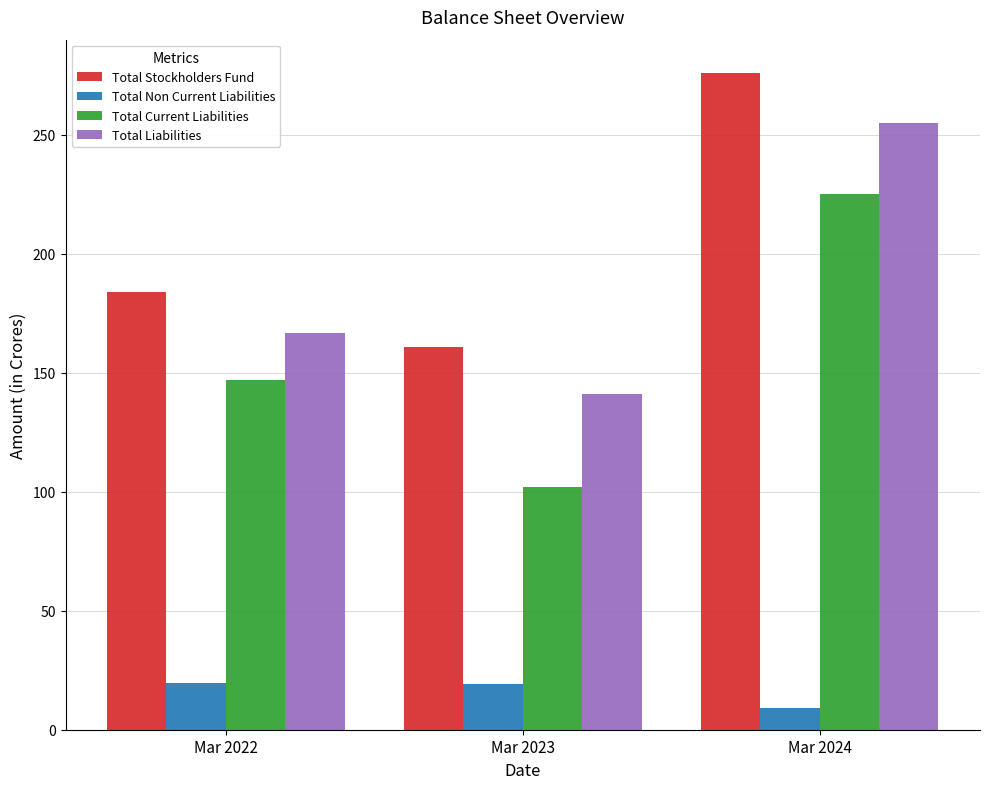

How many categories are shown in the chart?

3